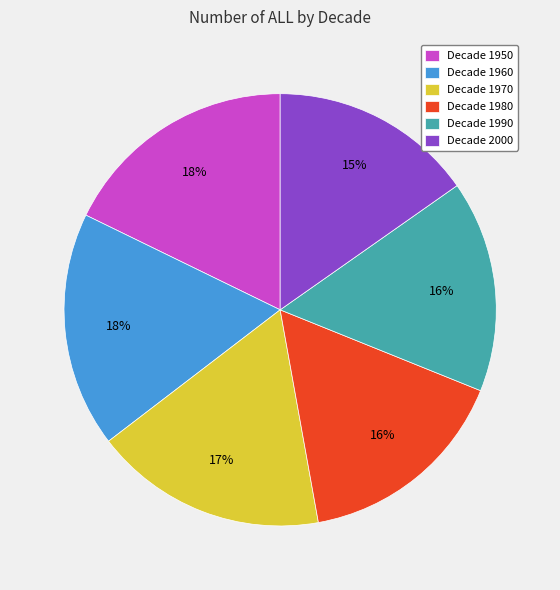

Which has a higher value, Decade 1950 or Decade 1990?

Decade 1950